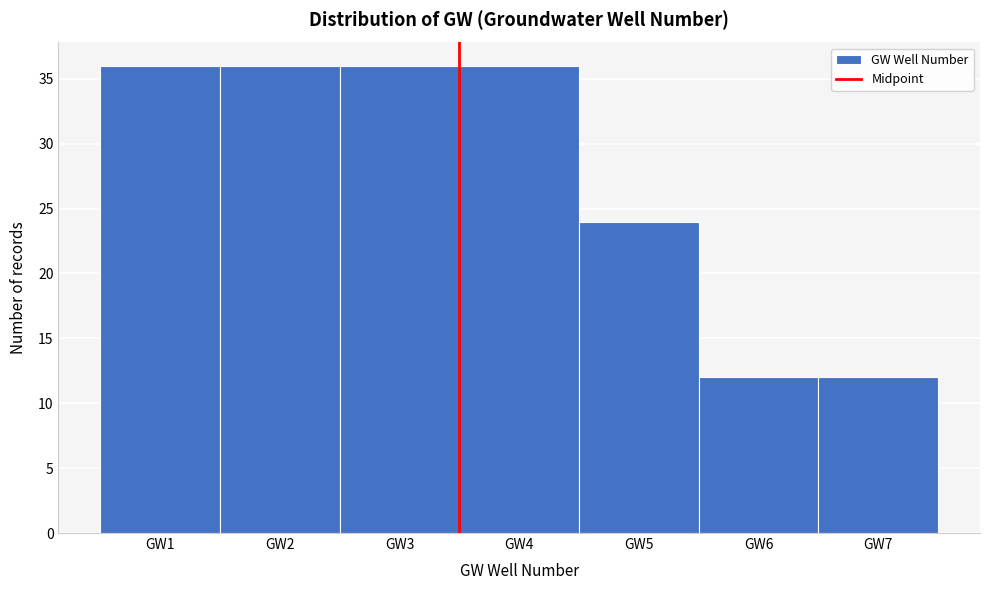

What is the height of the bar covering 3.5 to 4.5 on the x-axis? The values are not printed on the chart, so give them approximately, as read against the axis.

36